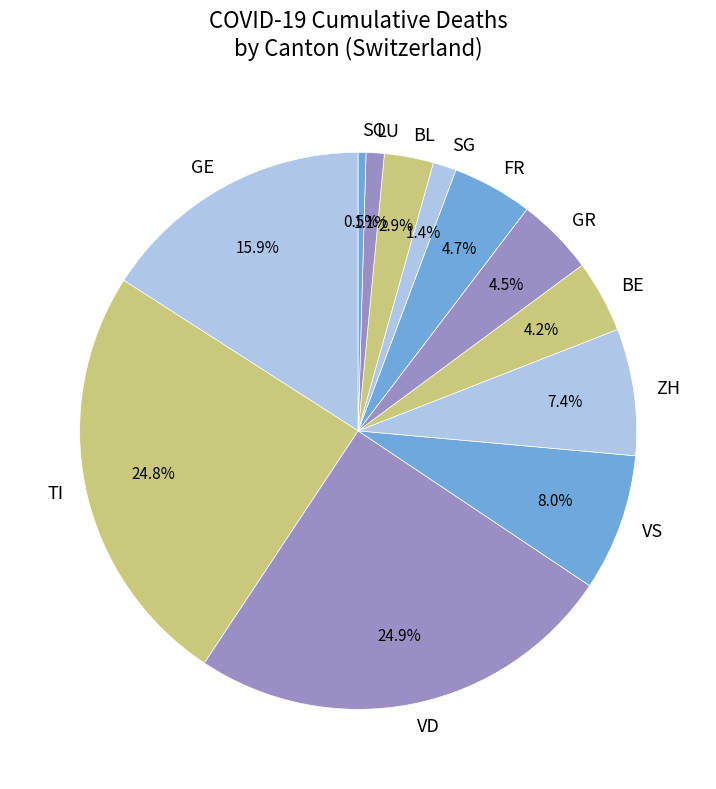

Which category has the smallest portion of the pie?

SO